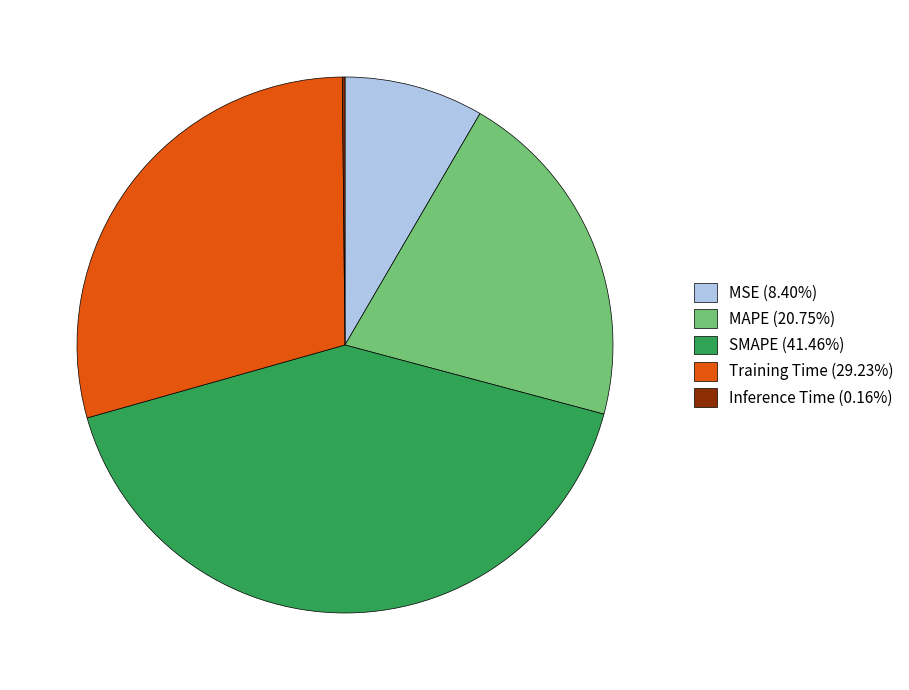

Does any single category account for the majority?

No